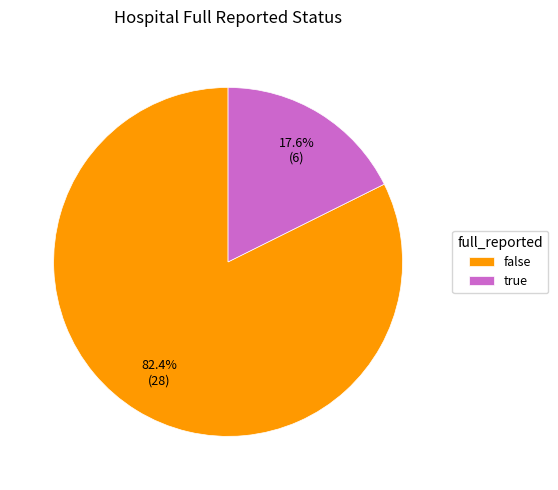

To the nearest percent, what is the combined percentage of true and false?

100%